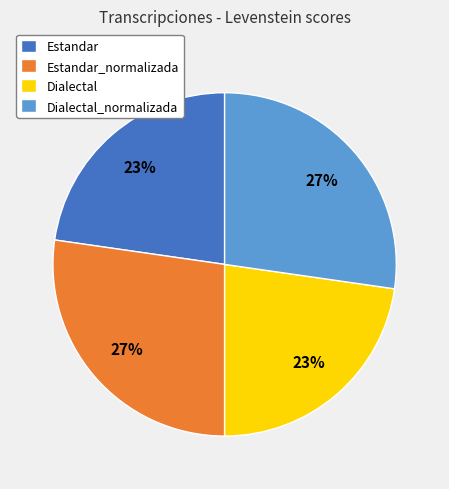

The Estandar slice represents 16% of the pie. True or false?

False